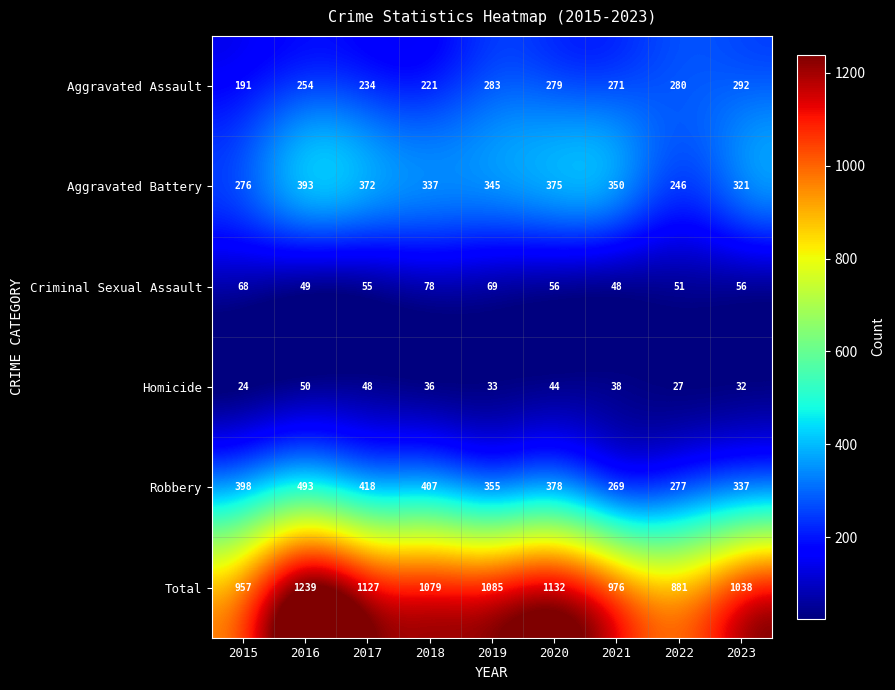

What value does the Aggravated Battery series have at 2017, to the nearest 5?

370